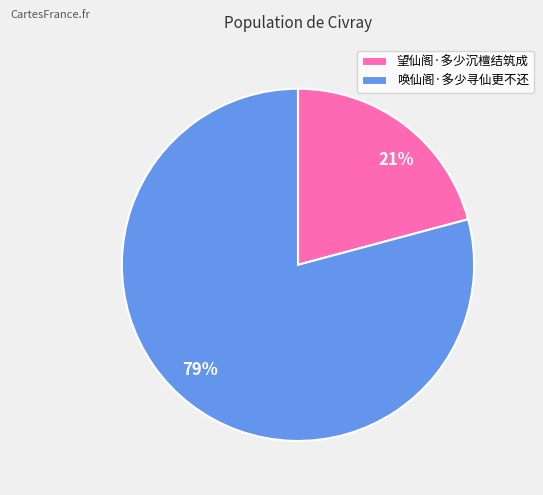

Rank the categories by value from highest to lowest.

唤仙阁·多少寻仙更不还, 望仙阁·多少沉檀结筑成